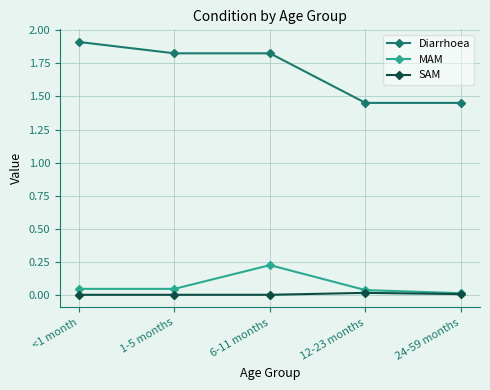

What is the average value of the Diarrhoea series?

1.7